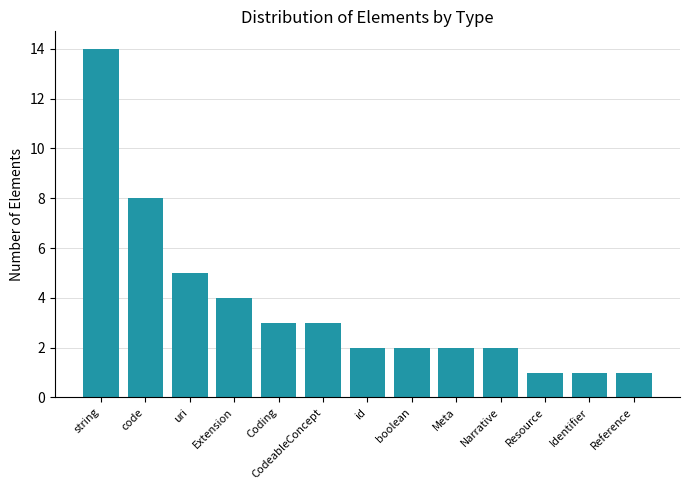

What is the average value?

4